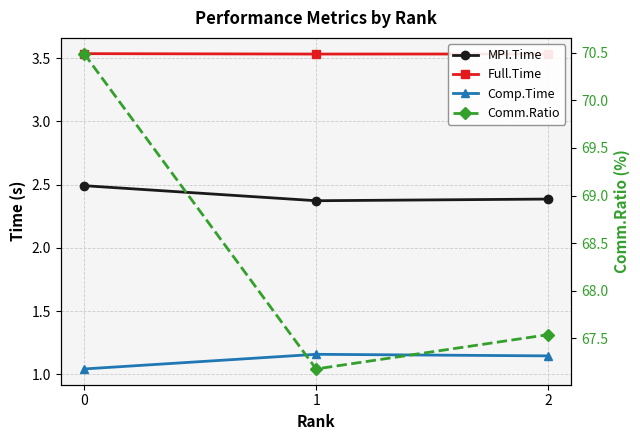

Reading right to left, list all the values displayed in this chart.

MPI.Time: 2.4	2.4	2.5
Full.Time: 3.5	3.5	3.5
Comp.Time: 1.1	1.2	1.0
Comm.Ratio: 67.5	67.2	70.5